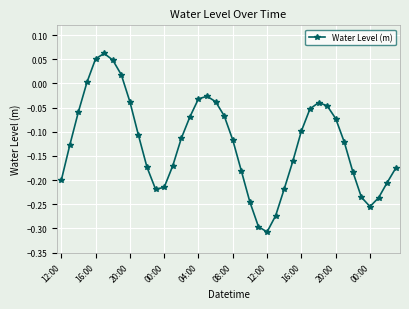

How many series are shown in this chart?

1